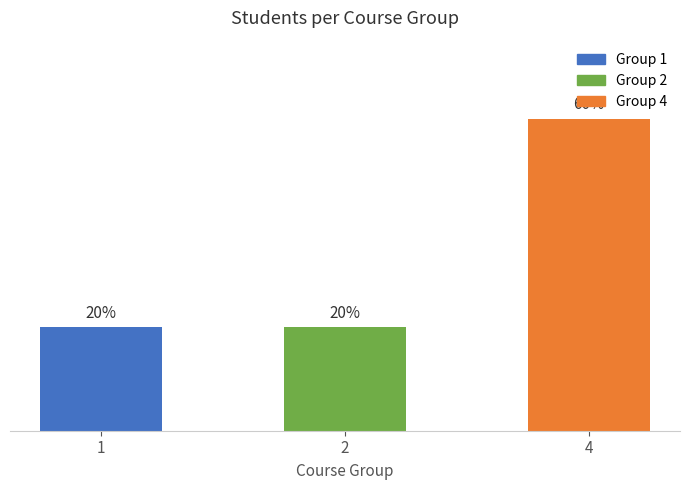

Reading left to right, extract all data points from this chart.

1=1	2=1	4=3